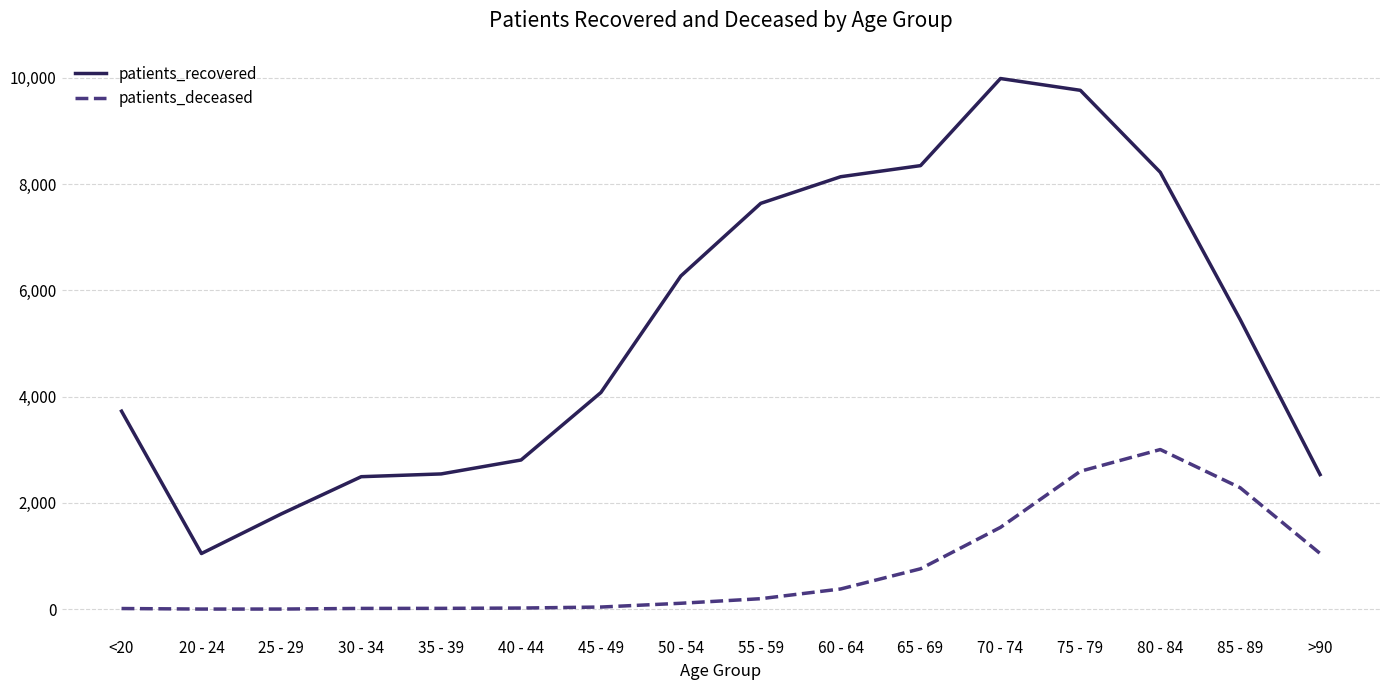

What is the difference between the maximum and second lowest values in the patients_deceased series?

3002